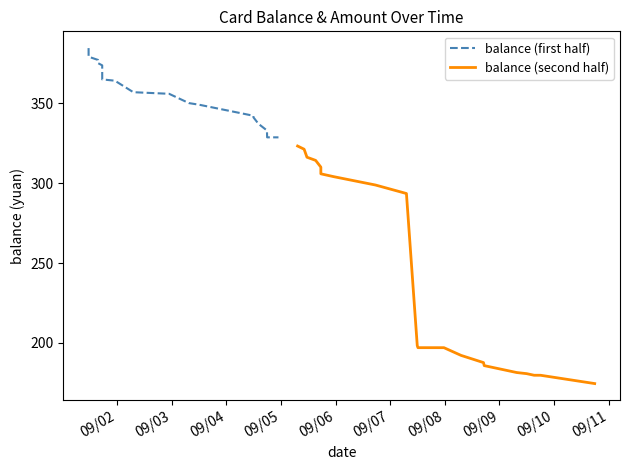

Does the chart display data point markers on the line(s)?

No